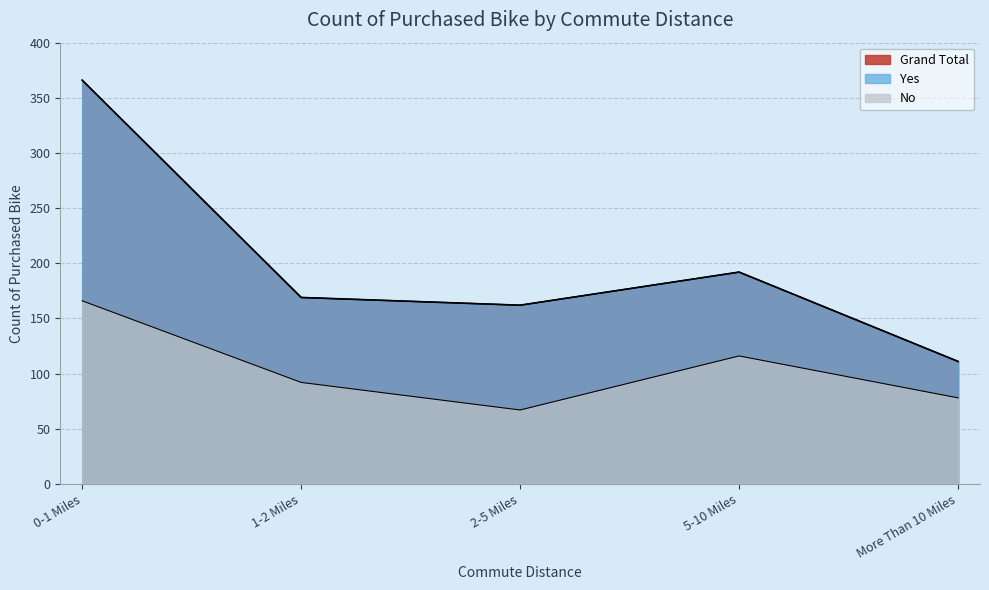

At which category does No reach its first local peak?

5-10 Miles